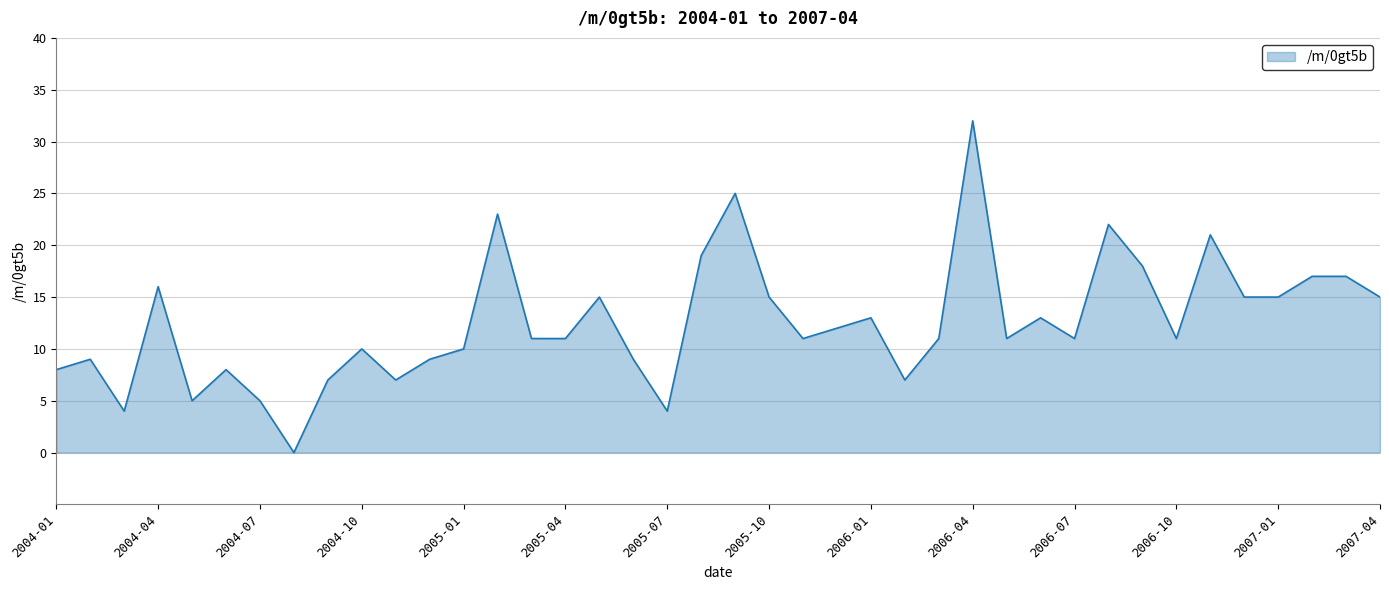

What is the difference between the maximum and minimum values?

32